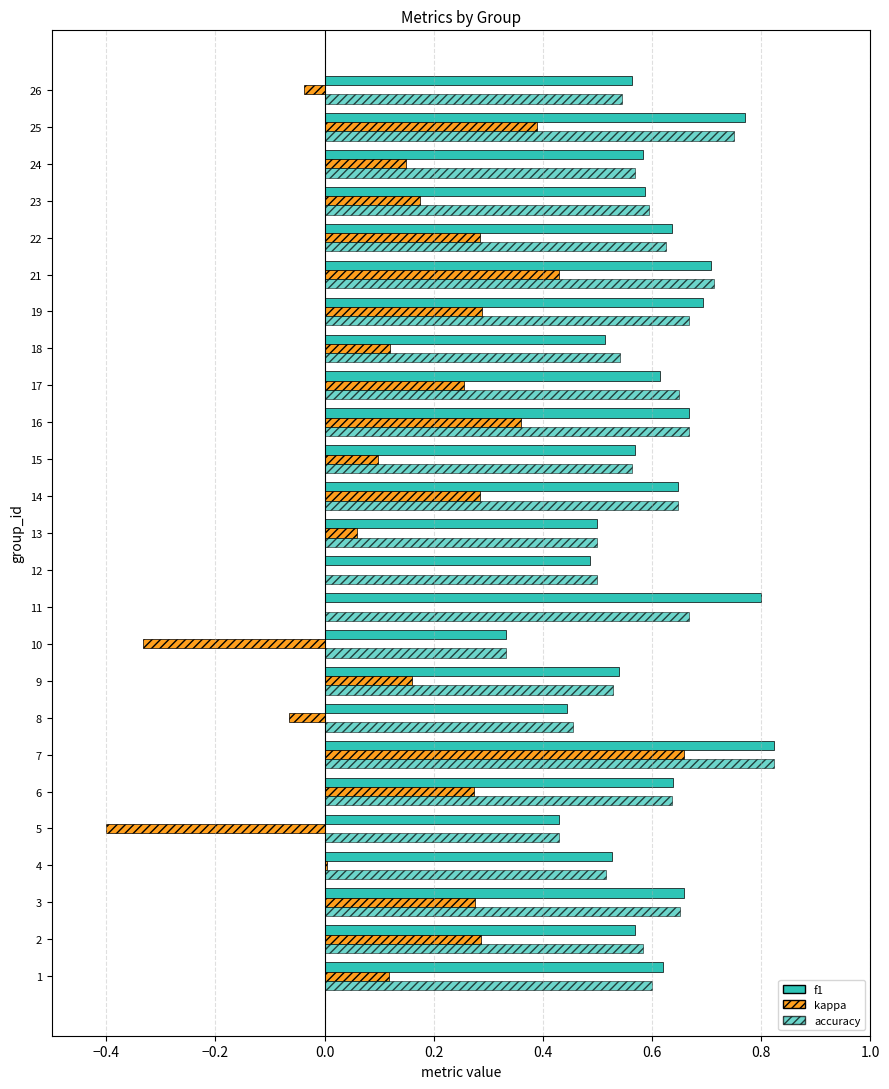

What is the value of the f1 bar at the 9th from the left?

0.5